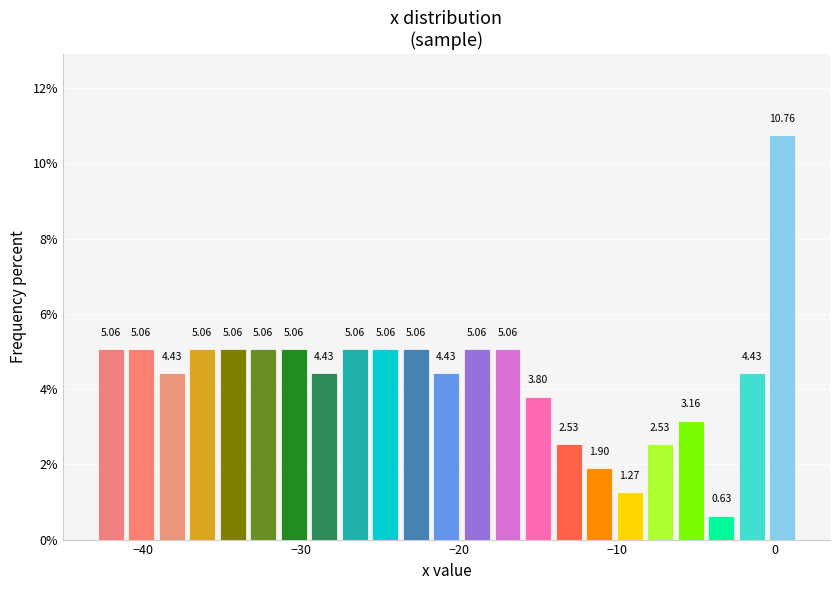

Read against the x-axis, roughly where is the centre of the tallest bar?

0